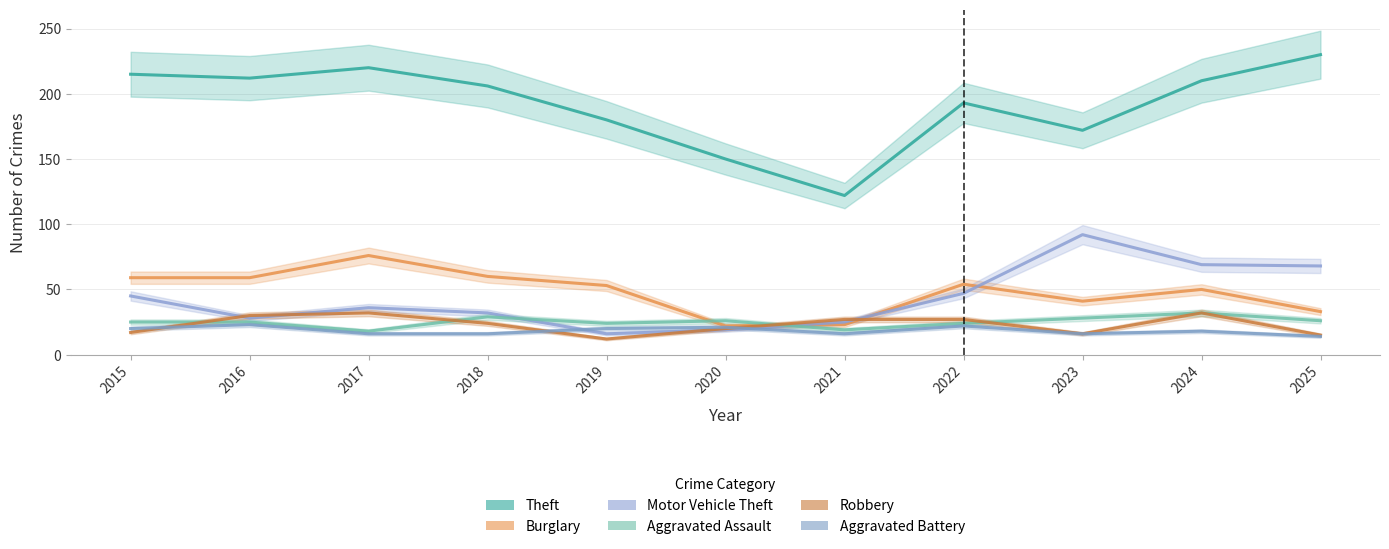

Is it true that Aggravated Battery equals 16 at 2021?

True